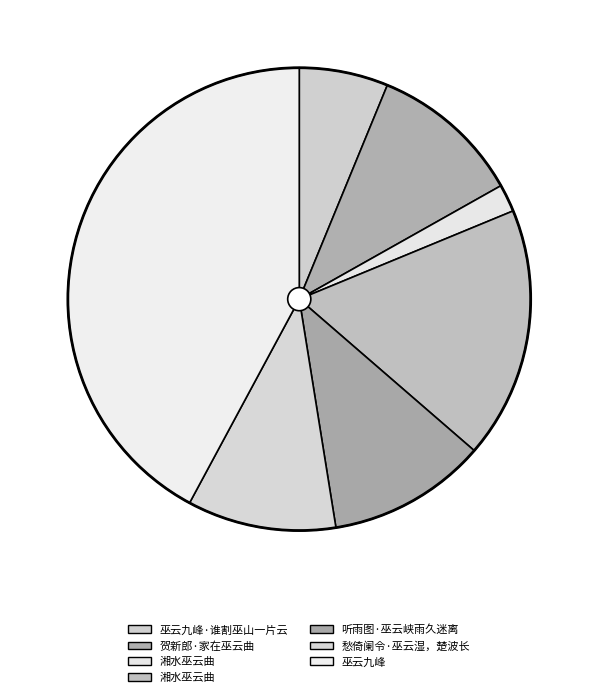

Count the number of slices in the pie.

7